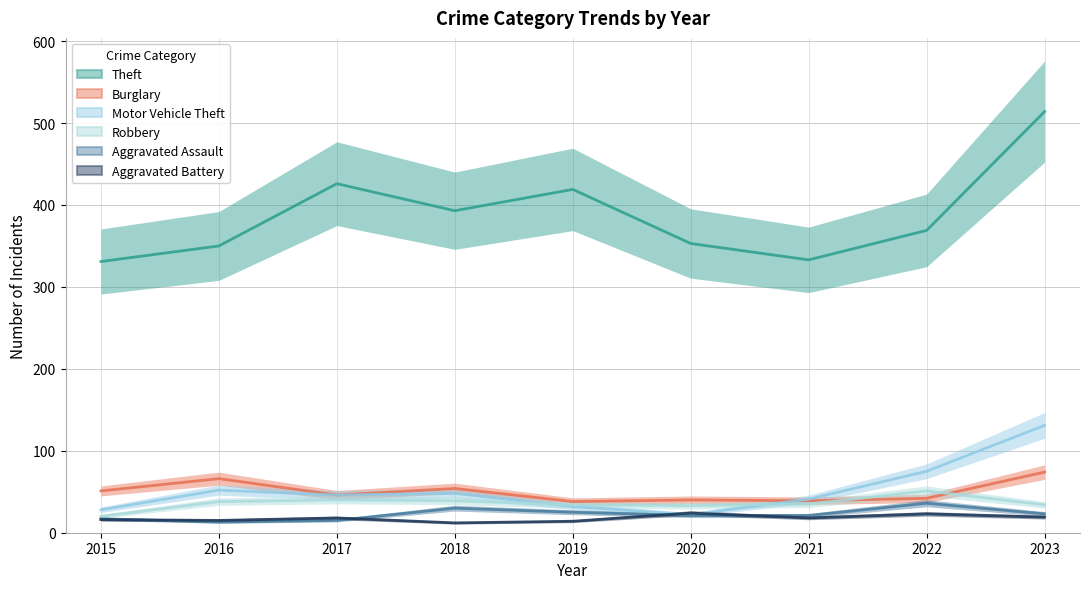

How many interior local valleys does the Theft series have?

2